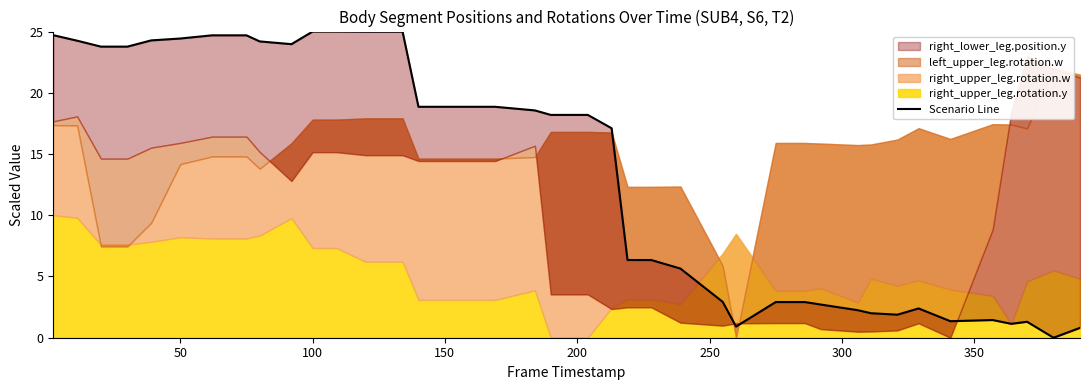

Count the number of categories in the chart.

40